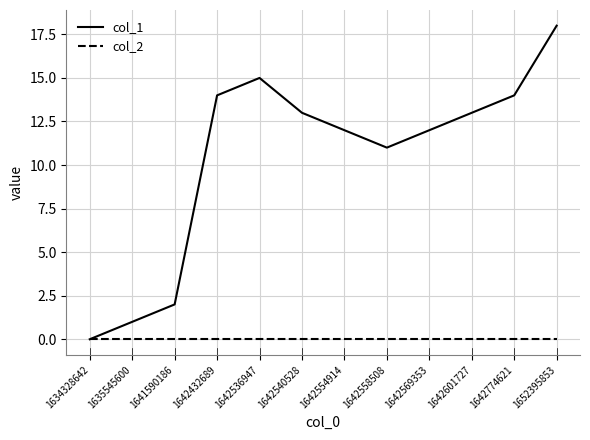

What is the difference between the maximum and minimum values in the col_1 series?

18